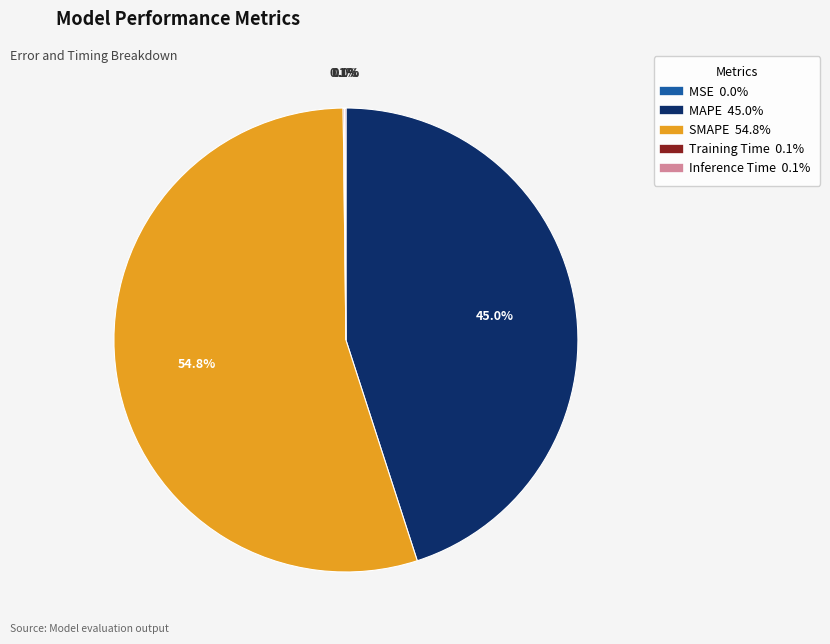

Which category has the biggest portion of the pie?

SMAPE